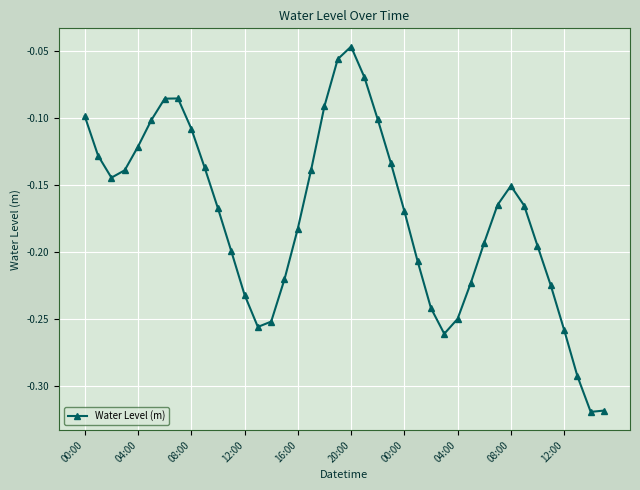

How many points are higher than both their immediate neighbors (excluding endpoints)?

3